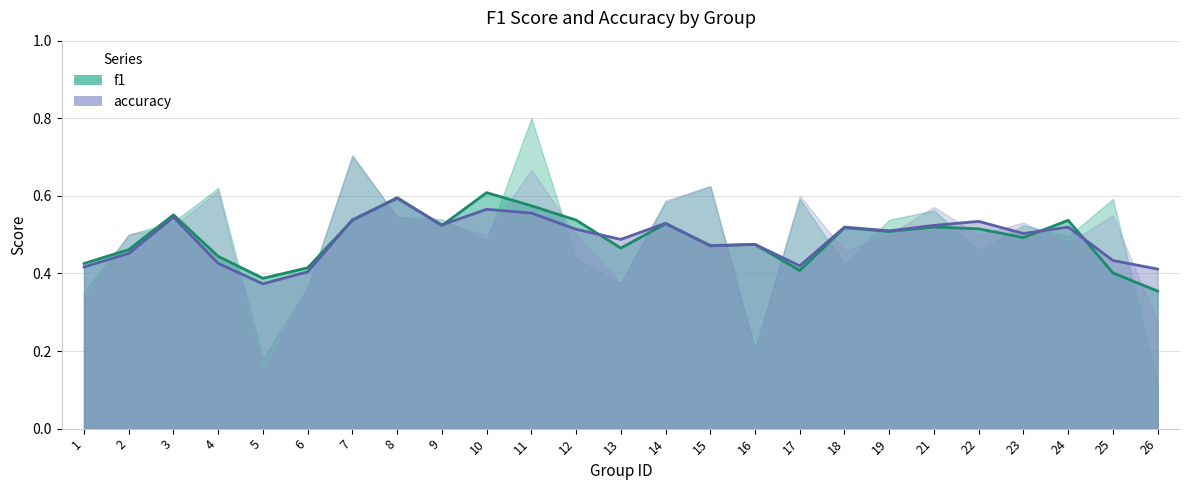

Which series ends up on top after the final intersection of accuracy and f1?

accuracy